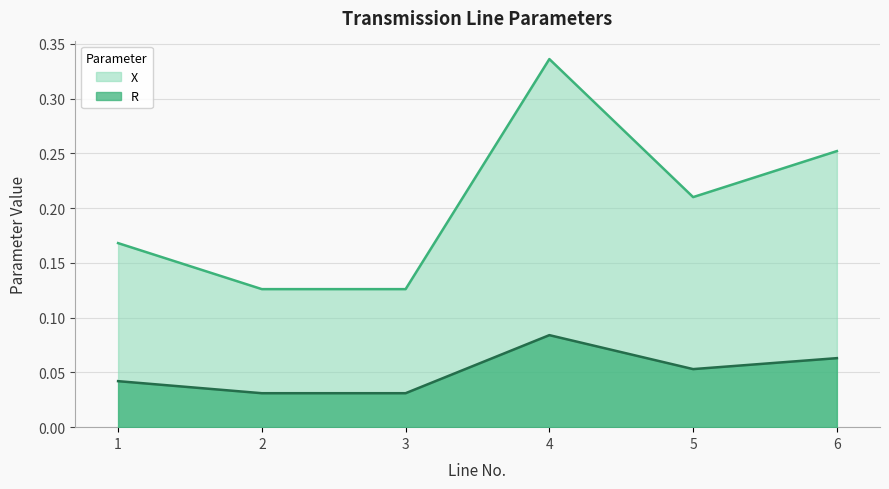

Rank the categories by R value from lowest to highest.

2, 3, 1, 5, 6, 4